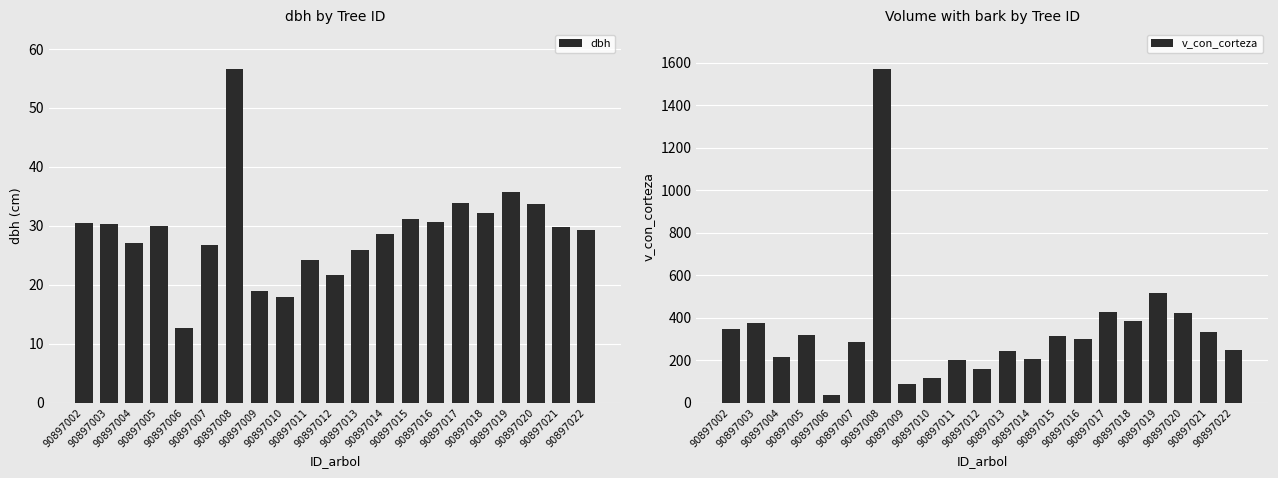

At which category does the chart reach its minimum across all series?

90897006